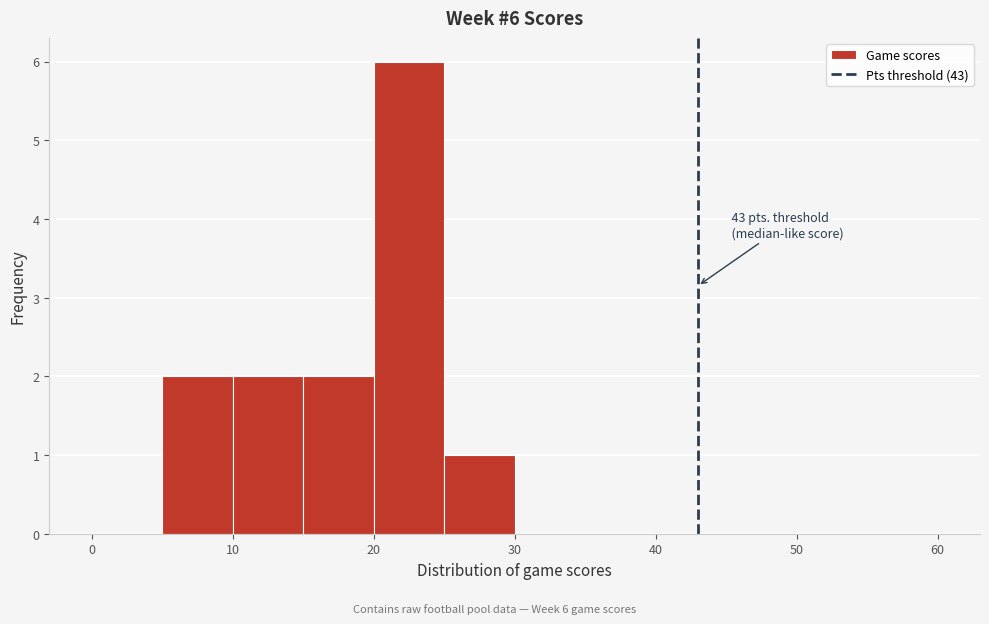

Which range on the x-axis has the tallest bar?

20 to 25